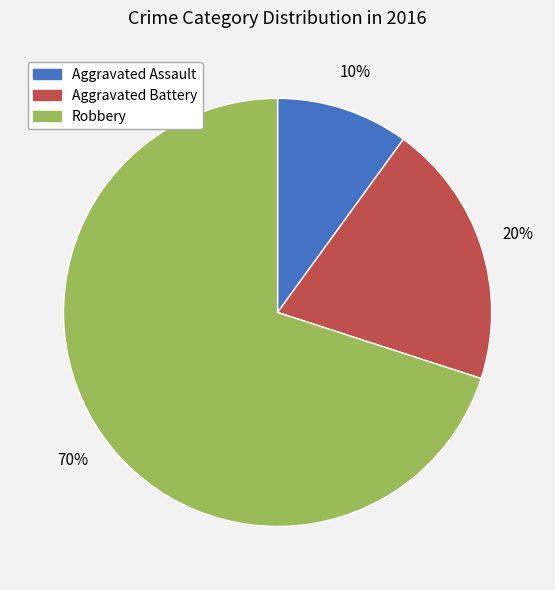

Is it true that Aggravated Assault is 1% of the pie?

False